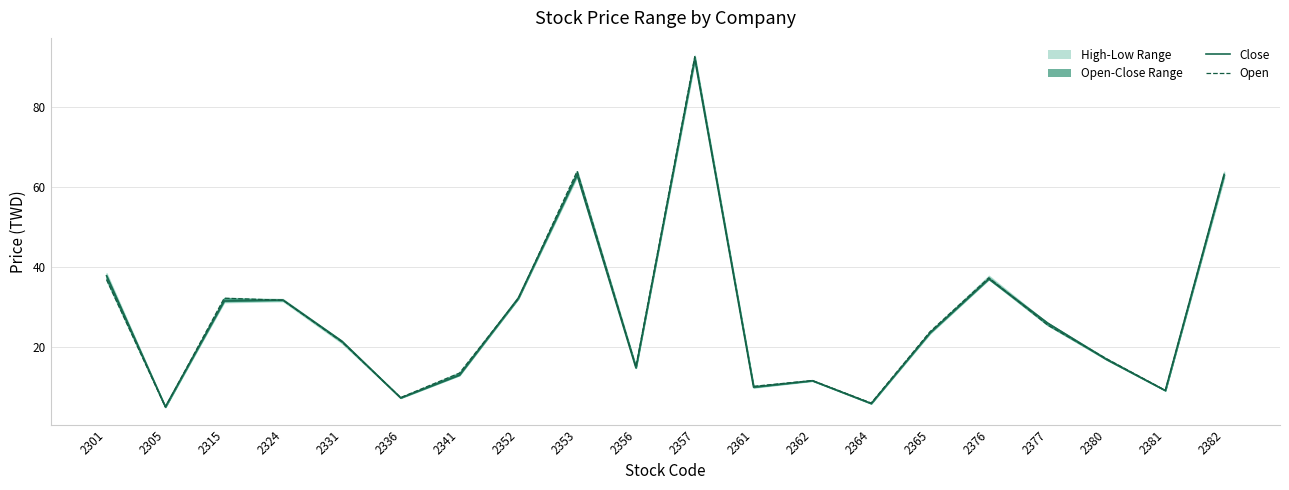

How many values in the Open series exceed 23?

10